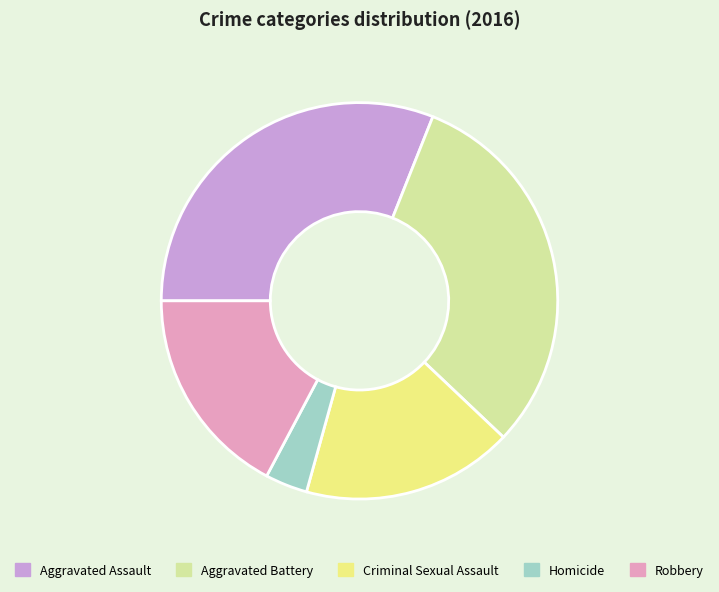

How many segments does this pie chart have?

5